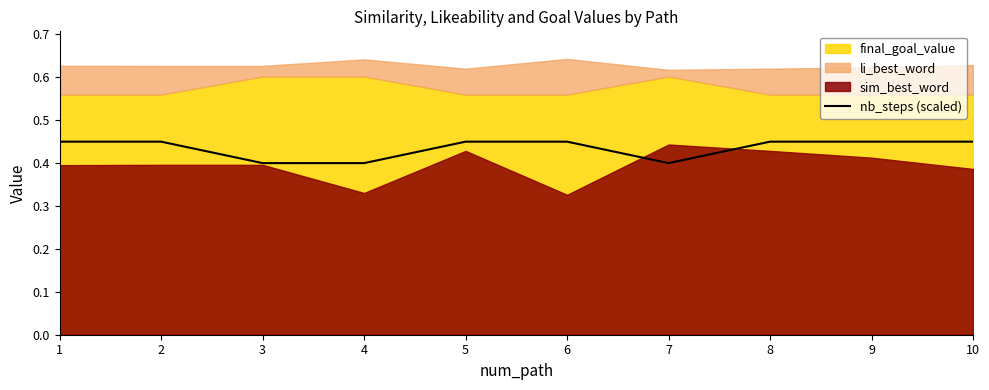

Where is the data nearest to the value 0?

3